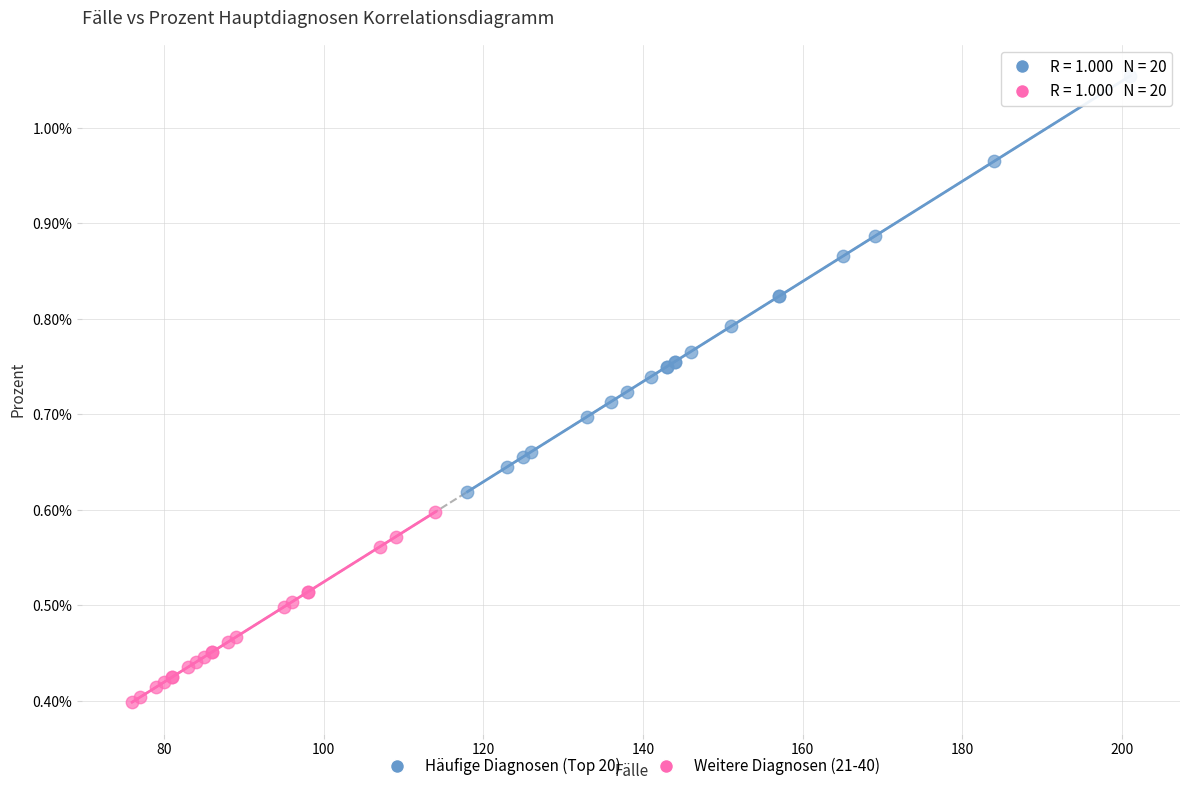

Which series contains the lowest Y value?

Weitere Diagnosen (21-40)